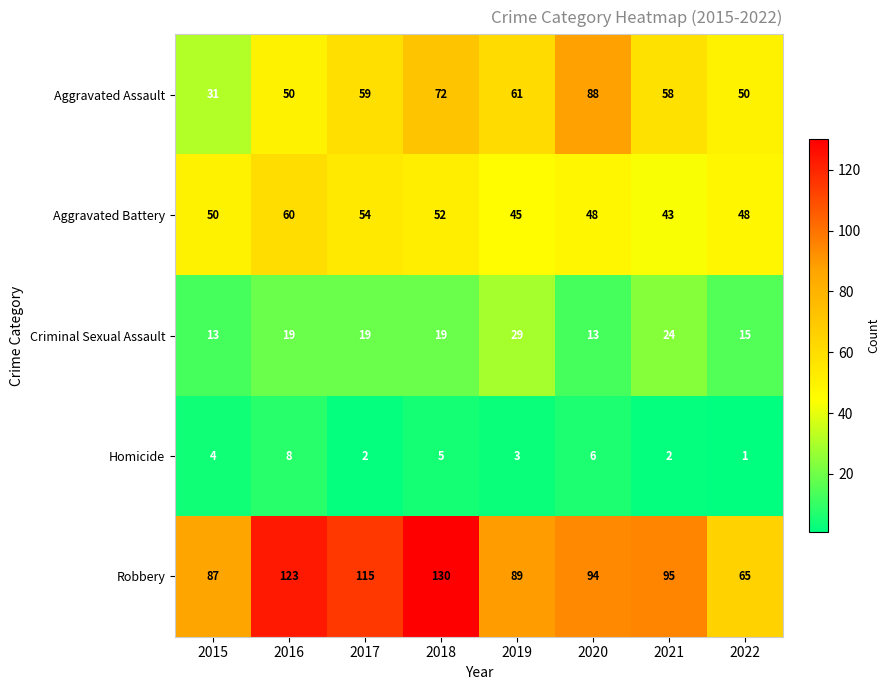

Which category has the lowest value across all series?

2022